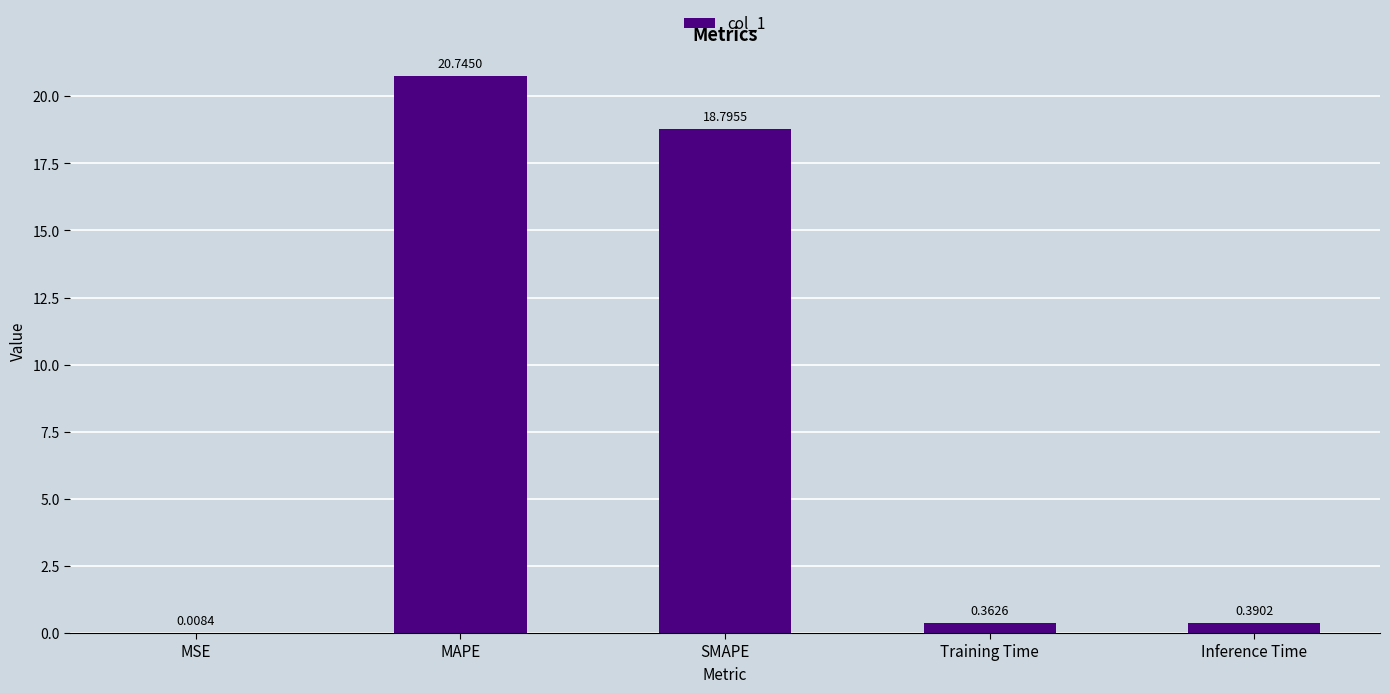

The value at MAPE is 20.7. True or false?

True